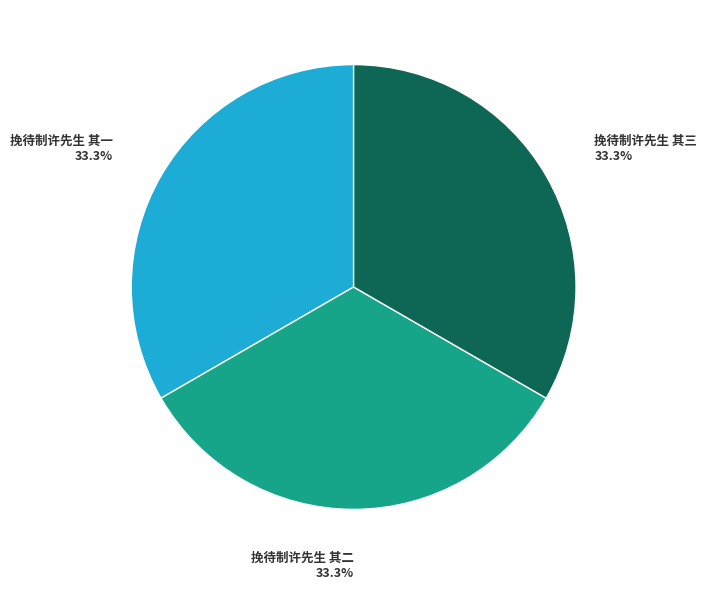

Is 挽待制许先生 其三 the majority of the pie?

No